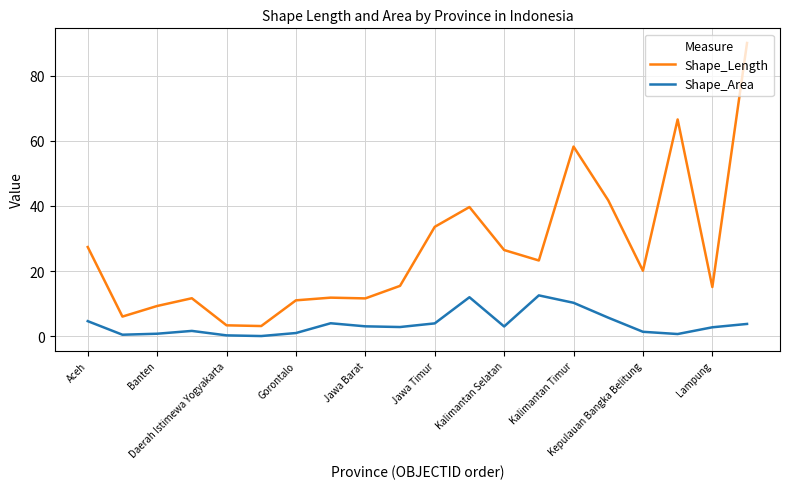

True or false: Shape_Area and Shape_Length cross at least once.

False